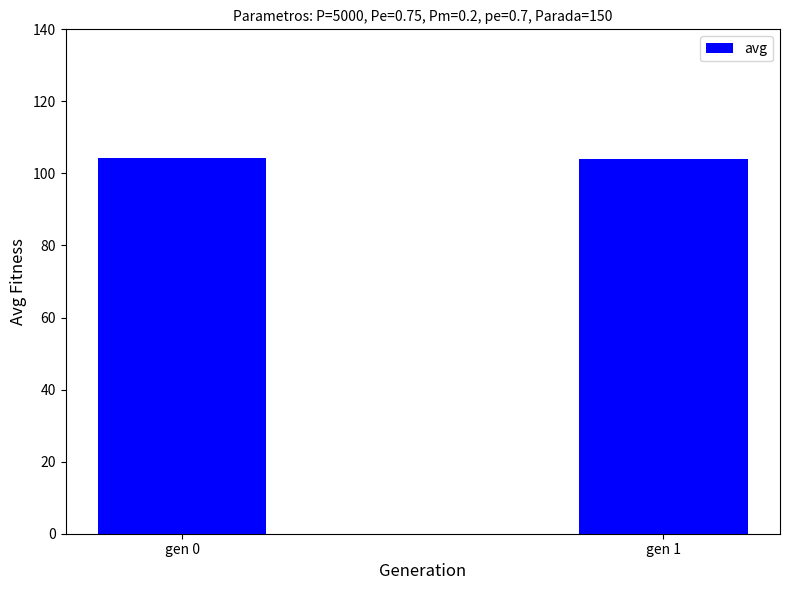

Approximately how many times larger is the value at gen 0 compared to gen 1?

1.0